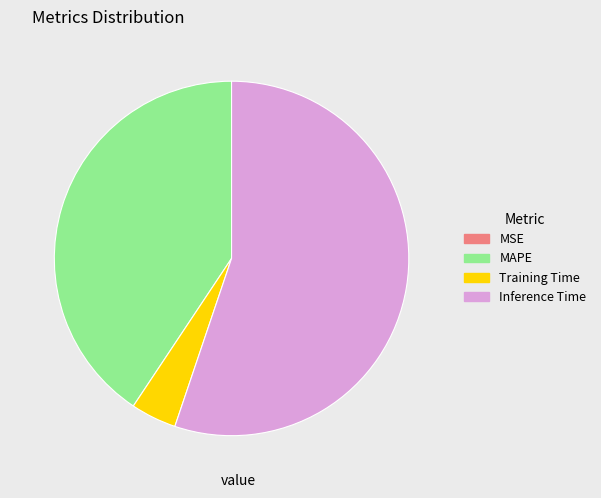

Is it true that MAPE is 41% of the pie?

True